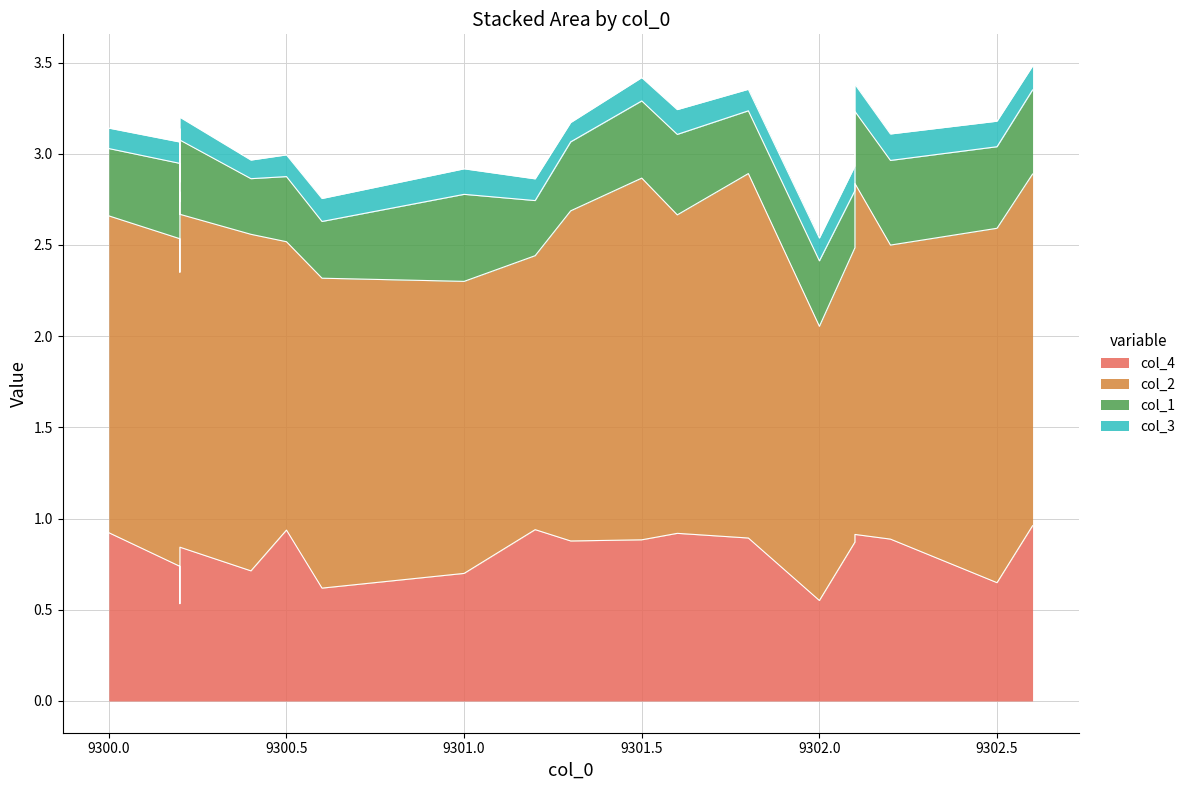

Between 9302.1 and 9300.5, which is larger?

9300.5